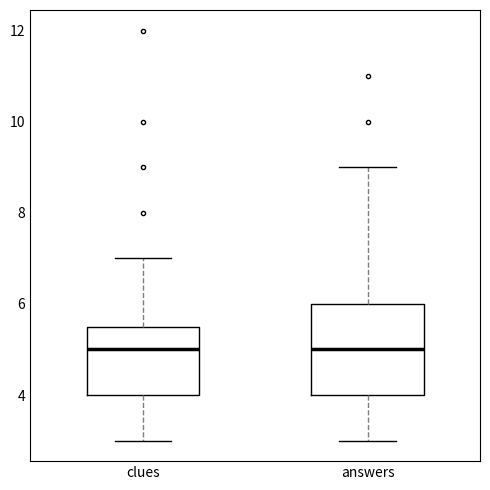

Which box is the tallest, from its lower edge to its upper edge?

answers